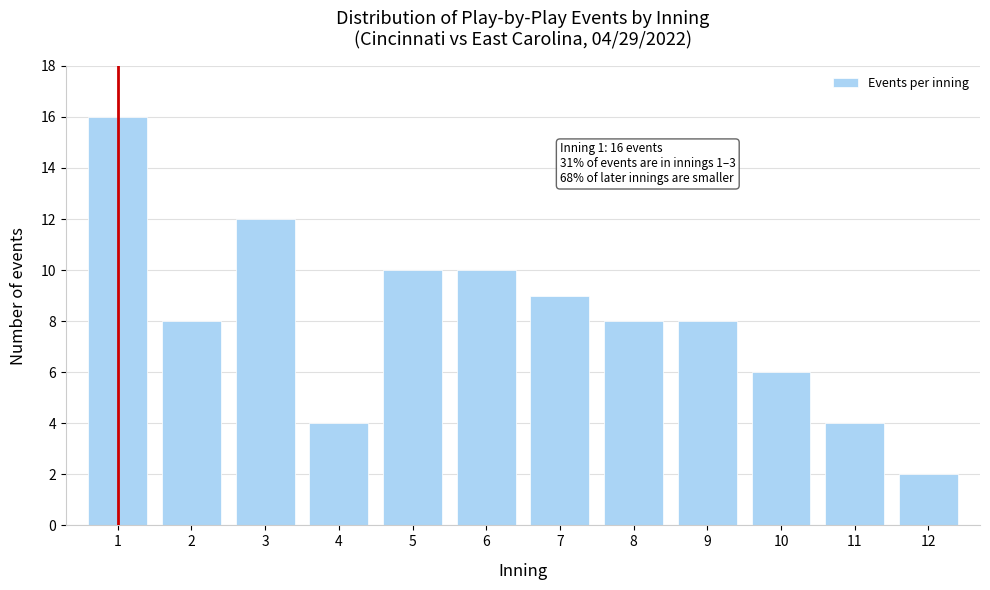

Reading left to right, what are all the values shown in this chart?

16	8	12	4	10	10	9	8	8	6	4	2